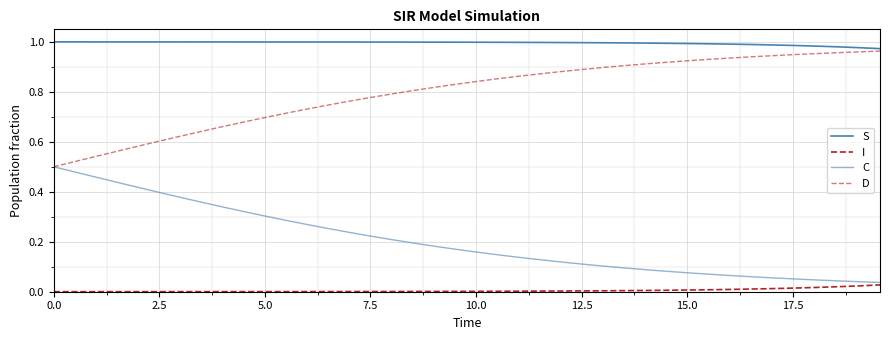

What is the sum of all C values?

8.1